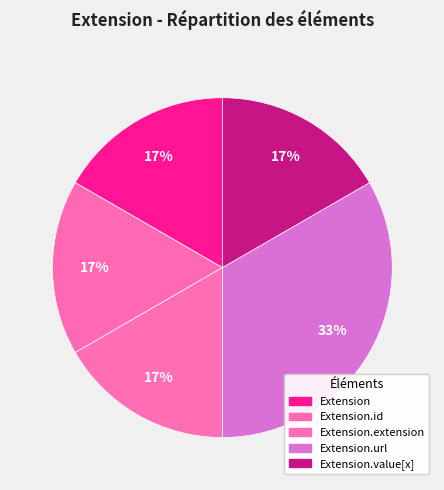

To the nearest percent, what is the average slice percentage?

20%